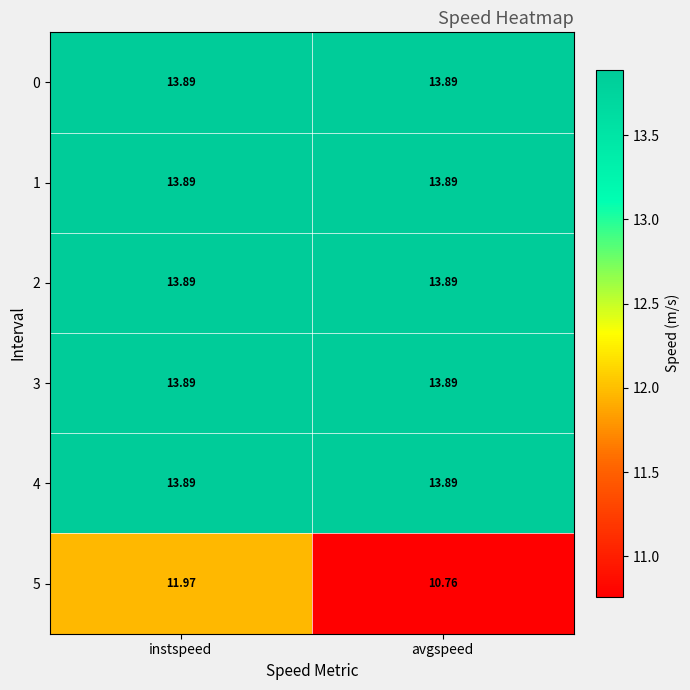

Which category has the lowest value across all series?

avgspeed